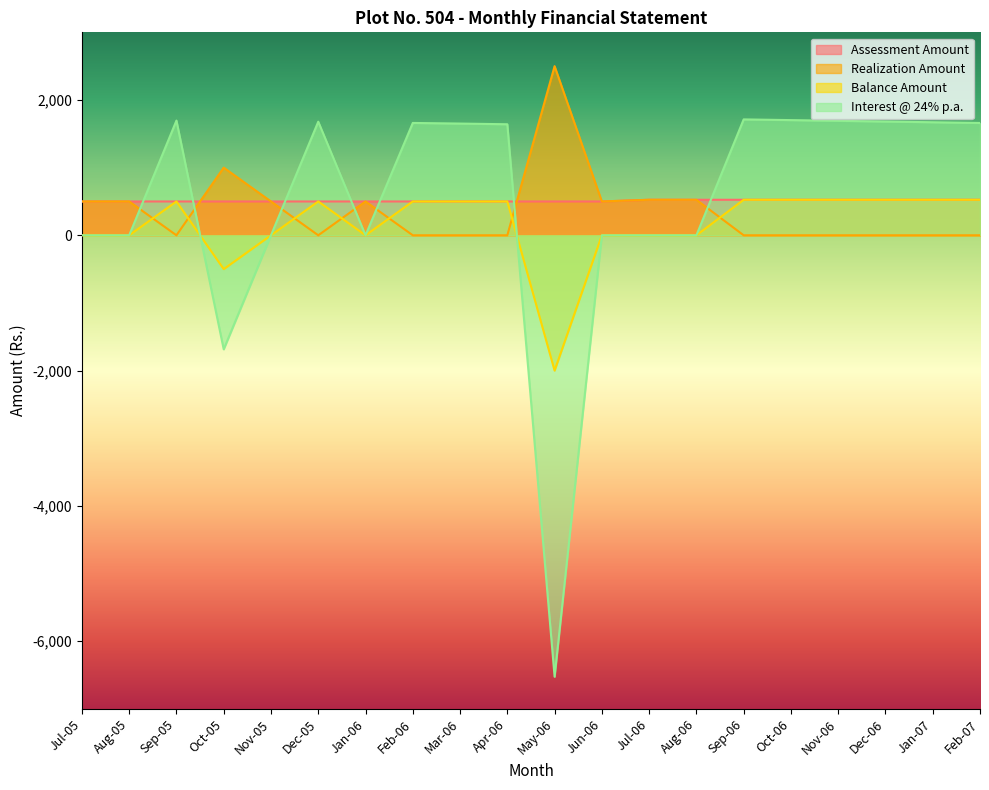

Reading right to left, extract all data points from this chart.

Assessment Amount: Feb-07=525.0	Jan-07=525.0	Dec-06=525.0	Nov-06=525.0	Oct-06=525.0	Sep-06=525.0	Aug-06=525.0	Jul-06=525.0	Jun-06=500.0	May-06=500.0	Apr-06=500.0	Mar-06=500.0	Feb-06=500.0	Jan-06=500.0	Dec-05=500.0	Nov-05=500.0	Oct-05=500.0	Sep-05=500.0	Aug-05=500.0	Jul-05=500.0
Realization Amount: Feb-07=0.0	Jan-07=0.0	Dec-06=0.0	Nov-06=0.0	Oct-06=0.0	Sep-06=0.0	Aug-06=525.0	Jul-06=525.0	Jun-06=500.0	May-06=2500.0	Apr-06=0.0	Mar-06=0.0	Feb-06=0.0	Jan-06=500.0	Dec-05=0.0	Nov-05=500.0	Oct-05=1000.0	Sep-05=0.0	Aug-05=500.0	Jul-05=500.0
Balance Amount: Feb-07=525.0	Jan-07=525.0	Dec-06=525.0	Nov-06=525.0	Oct-06=525.0	Sep-06=525.0	Aug-06=0.0	Jul-06=0.0	Jun-06=0.0	May-06=-2000.0	Apr-06=500.0	Mar-06=500.0	Feb-06=500.0	Jan-06=0.0	Dec-05=500.0	Nov-05=0.0	Oct-05=-500.0	Sep-05=500.0	Aug-05=0.0	Jul-05=0.0
Interest @ 24% p.a.: Feb-07=1660.1	Jan-07=1670.8	Dec-06=1681.5	Nov-06=1691.8	Oct-06=1702.5	Sep-06=1712.9	Aug-06=0.0	Jul-06=0.0	Jun-06=0.0	May-06=-6525.4	Apr-06=1641.2	Mar-06=1651.4	Feb-06=1660.6	Jan-06=0.0	Dec-05=1679.0	Nov-05=0.0	Oct-05=-1685.6	Sep-05=1695.5	Aug-05=0.0	Jul-05=0.0